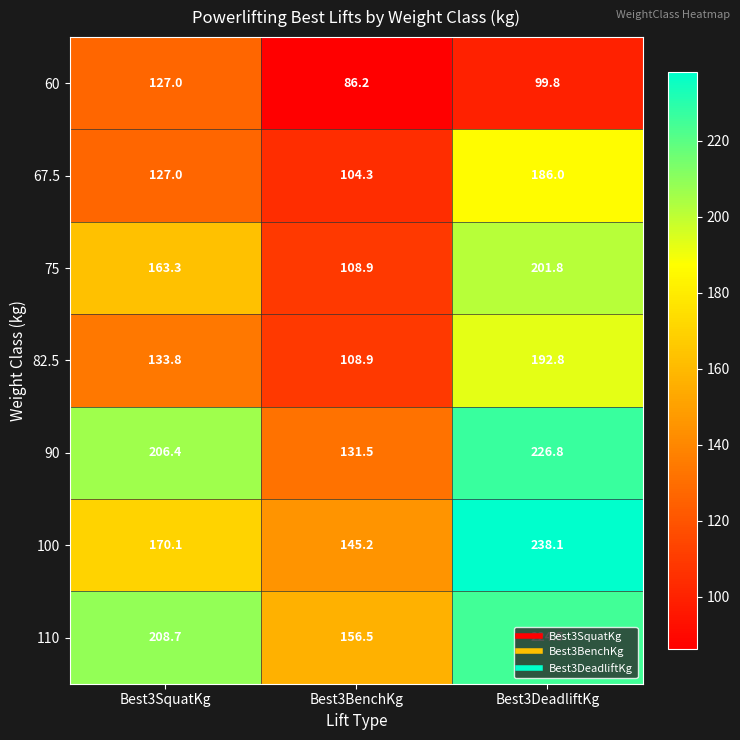

What is the total value across all series at Best3BenchKg?

841.5